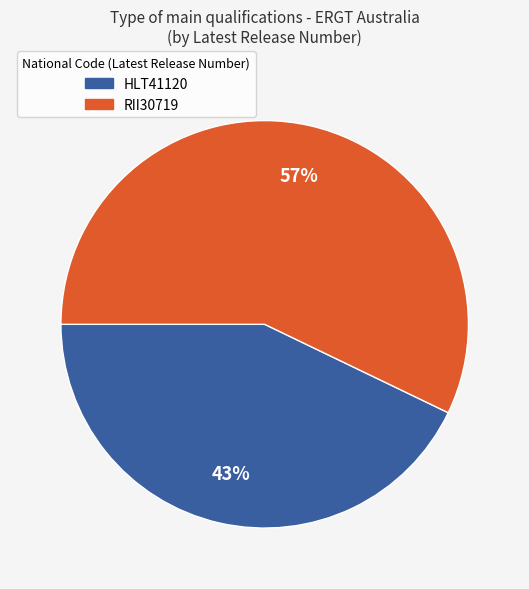

Count the number of slices in the pie.

2